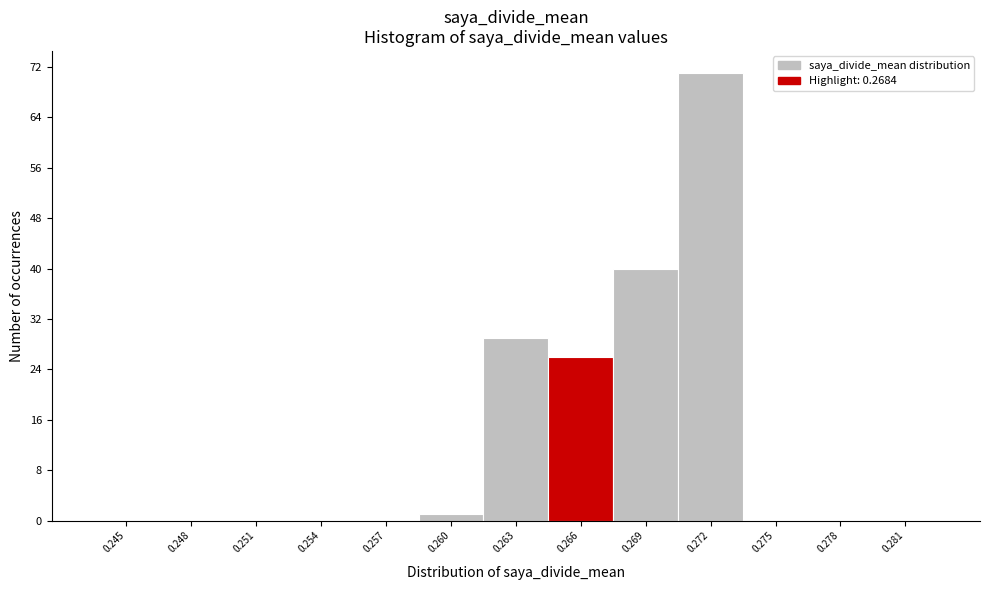

Reading left to right, extract all data points from this chart.

0.245=0	0.248=0	0.251=0	0.254=0	0.257=0	0.260=1	0.263=29	0.266=26	0.269=40	0.272=71	0.275=0	0.278=0	0.281=0